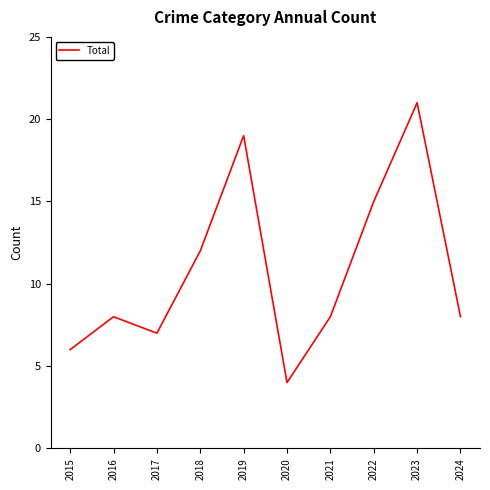

Where is the first local minimum?

2017